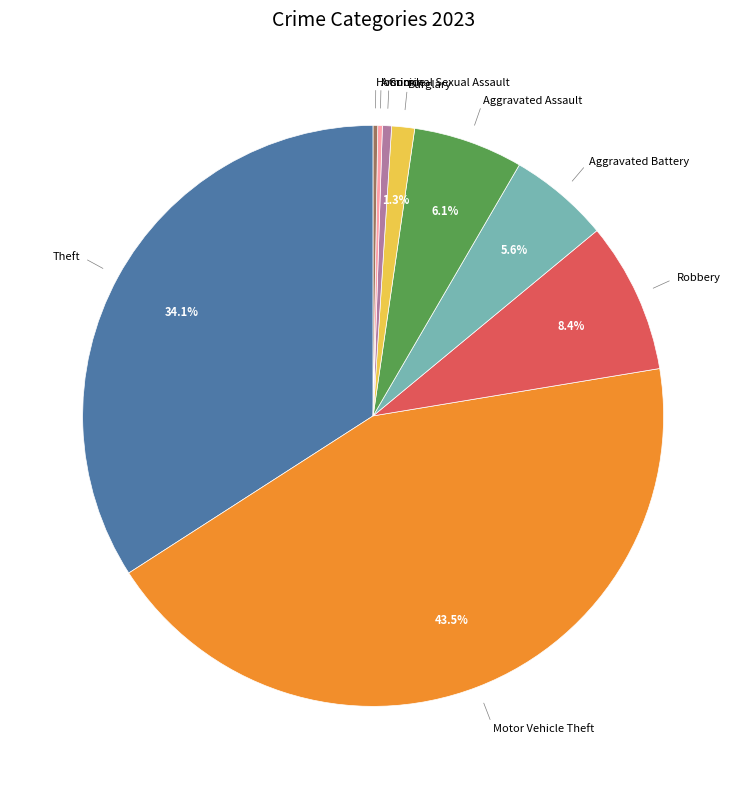

Does any single category account for the majority?

No